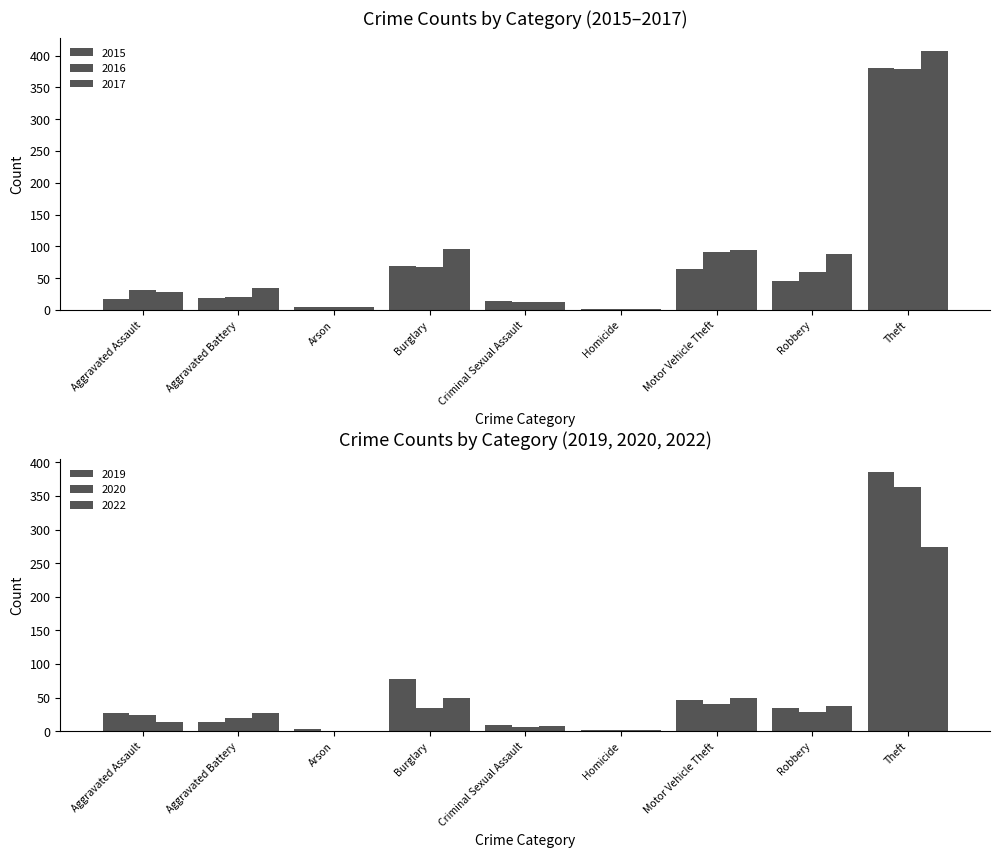

What is the label of the 5th bar from the left?

Criminal Sexual Assault